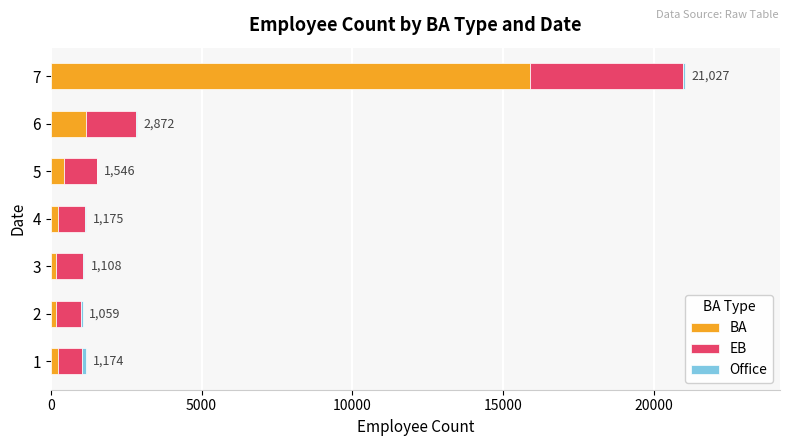

What is the maximum value for BA?

15884